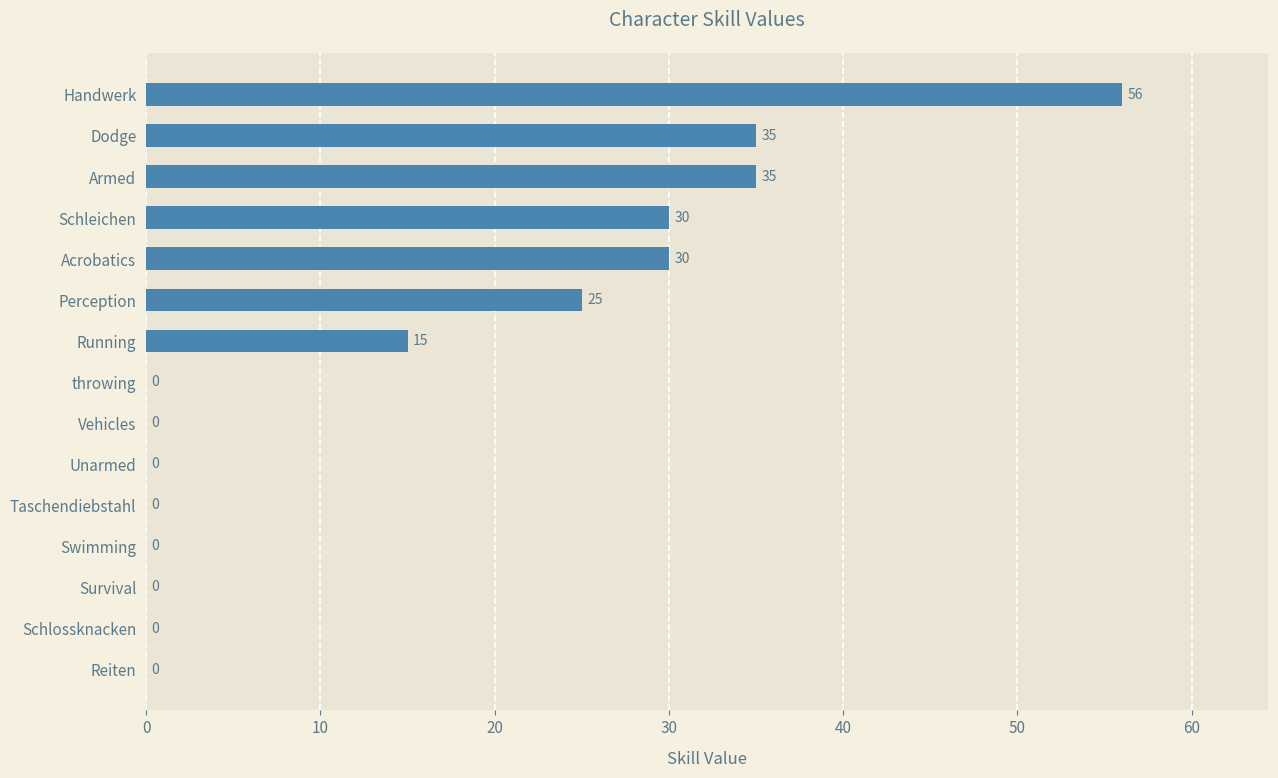

Which has a higher value, Vehicles or Schleichen?

Schleichen